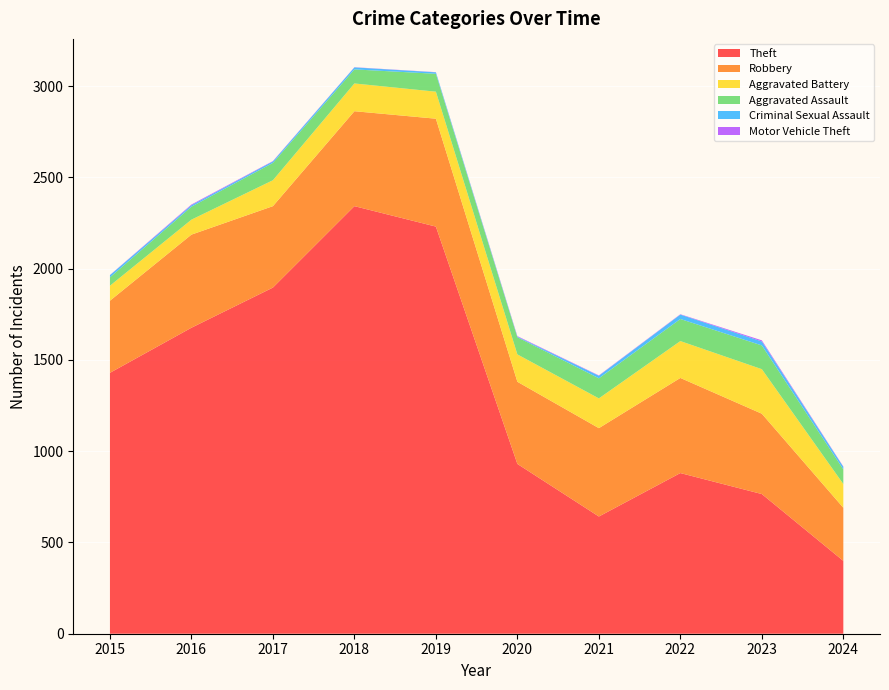

Reading right to left, what are all the values shown in this chart?

Theft: 399	765	880	642	930	2230	2342	1896	1676	1429
Robbery: 291	440	521	484	450	591	520	446	510	395
Aggravated Battery: 130	244	202	163	150	148	152	142	82	82
Aggravated Assault: 80	130	121	110	94	98	77	95	71	46
Criminal Sexual Assault: 14	22	24	14	3	8	11	8	8	12
Motor Vehicle Theft: 2	6	2	2	3	1	1	2	4	1